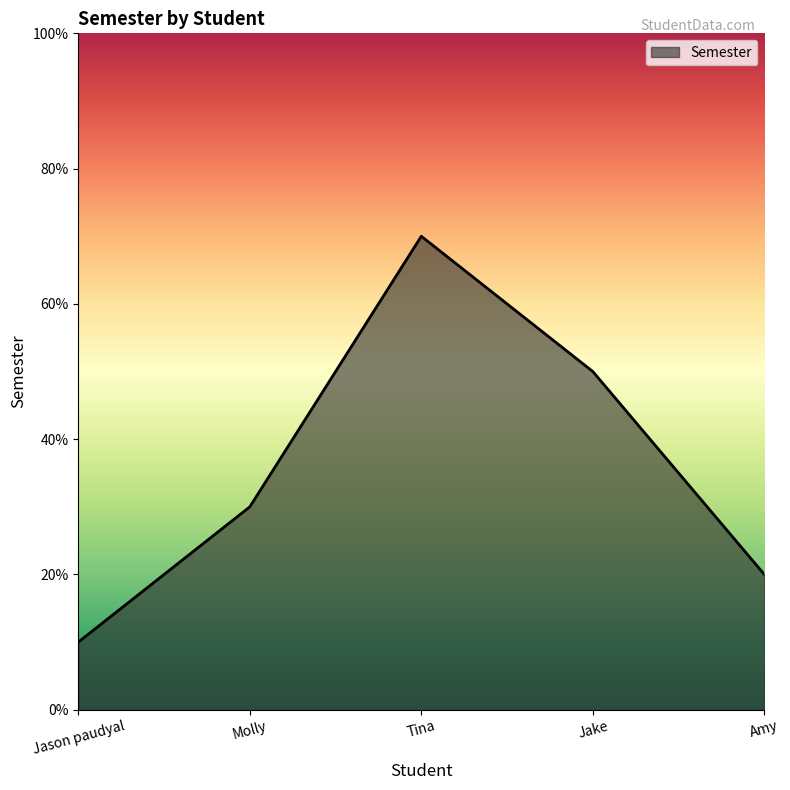

What is the label of the 2nd point from the right?

Jake